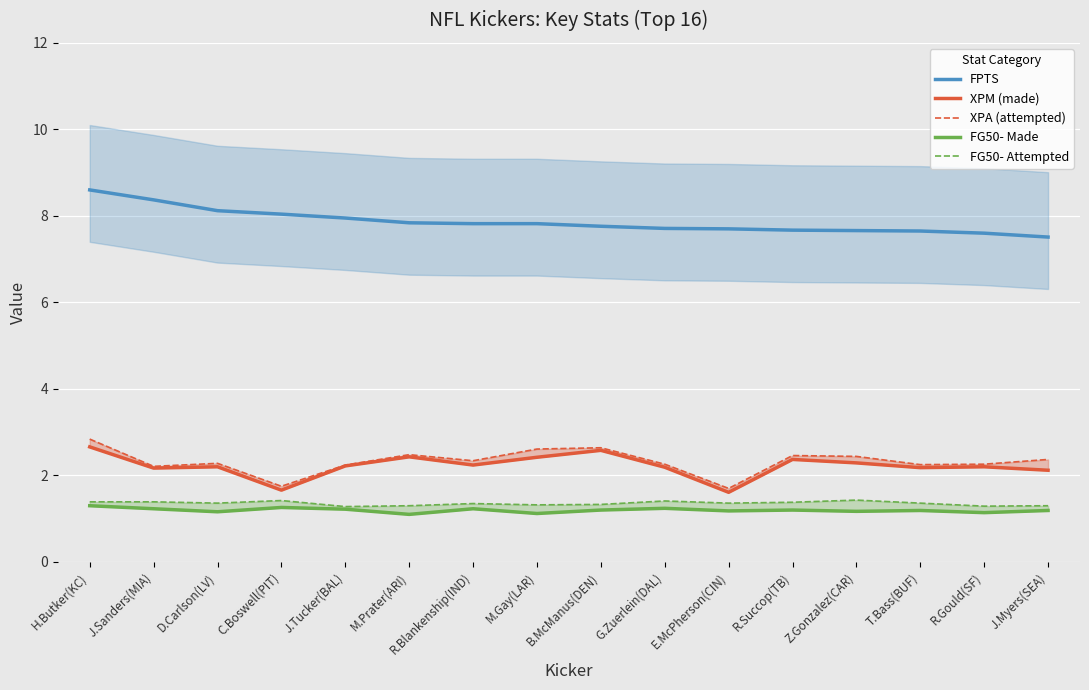

True or false: XPM (made) and FG50- Made cross at least once.

False